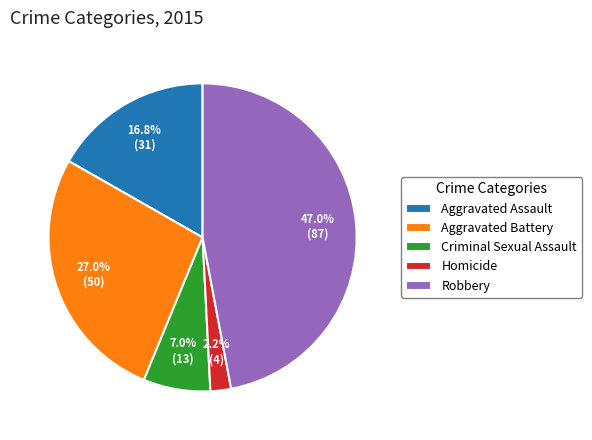

Combined, do Aggravated Battery and Robbery account for over 50%?

Yes